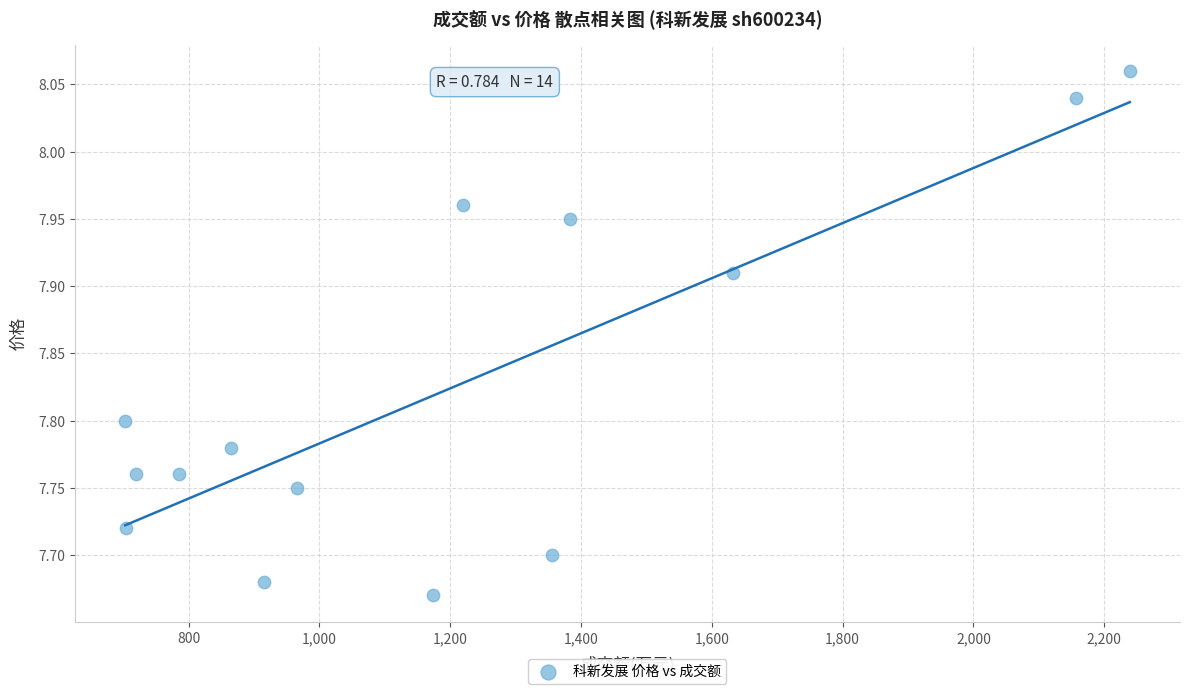

What is the range of Y values (max minus min)?

0.4